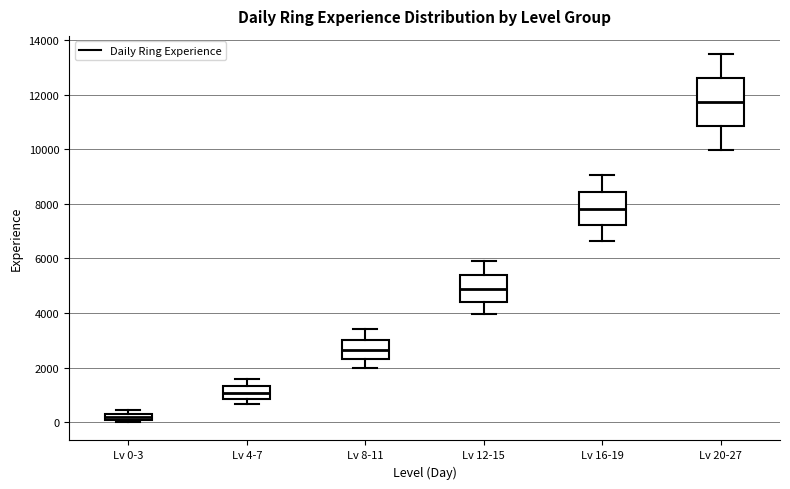

Where does the lower whisker of the box for Lv 4-7 end on the y-axis? The values are not printed on the chart, so give them approximately, as read against the axis.

600